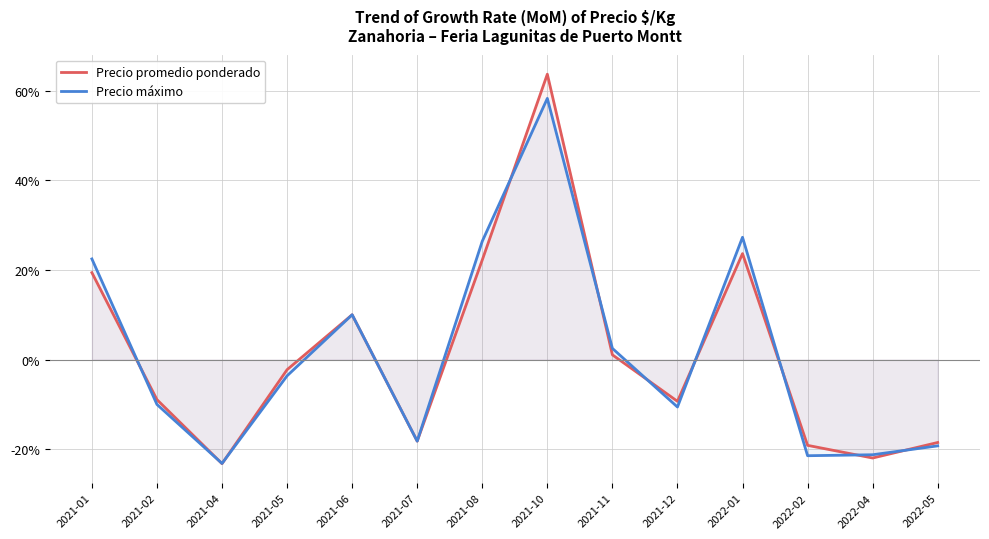

How many intersections are there between Precio promedio ponderado and Precio máximo?

10